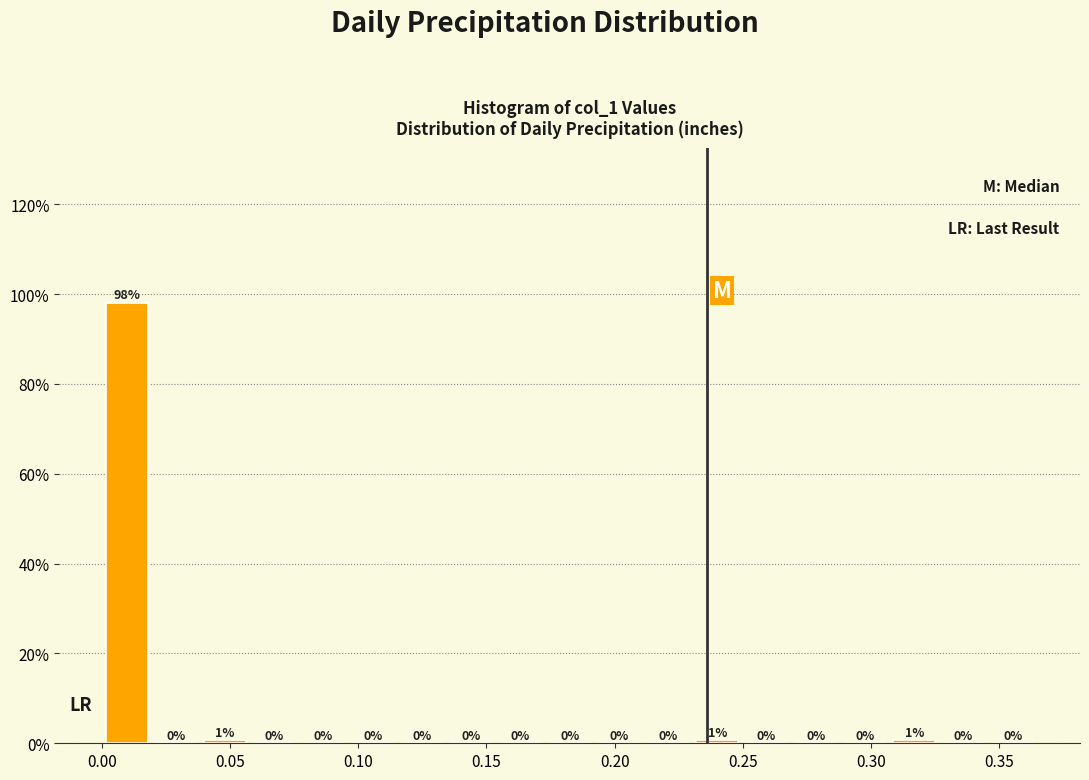

Read against the x-axis, roughly where is the centre of the tallest bar?

0.010